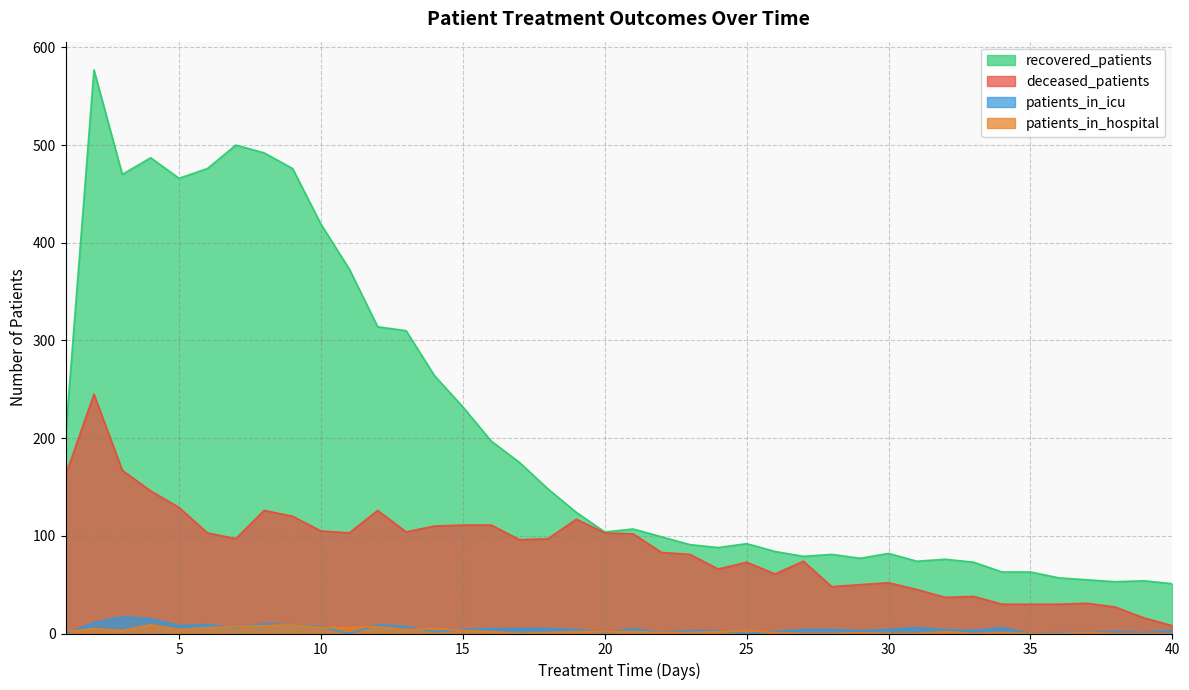

At which label is deceased_patients closest to 126?

8